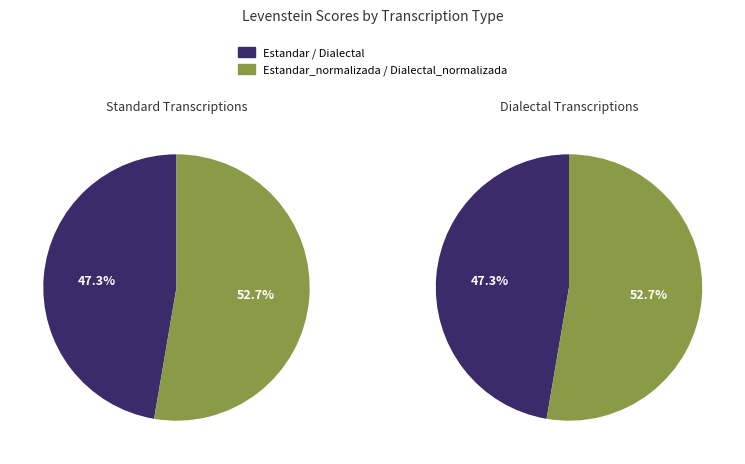

Which slice is the largest?

Estandar_normalizada